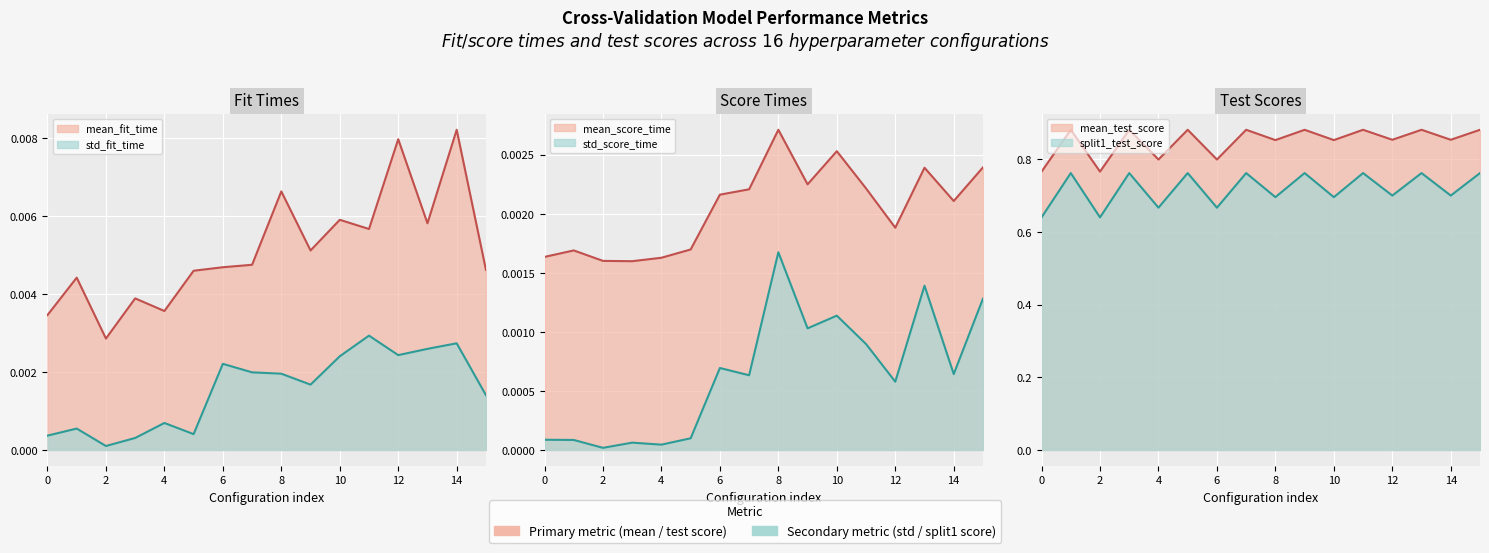

Which series has the widest spread of values?

split1_test_score